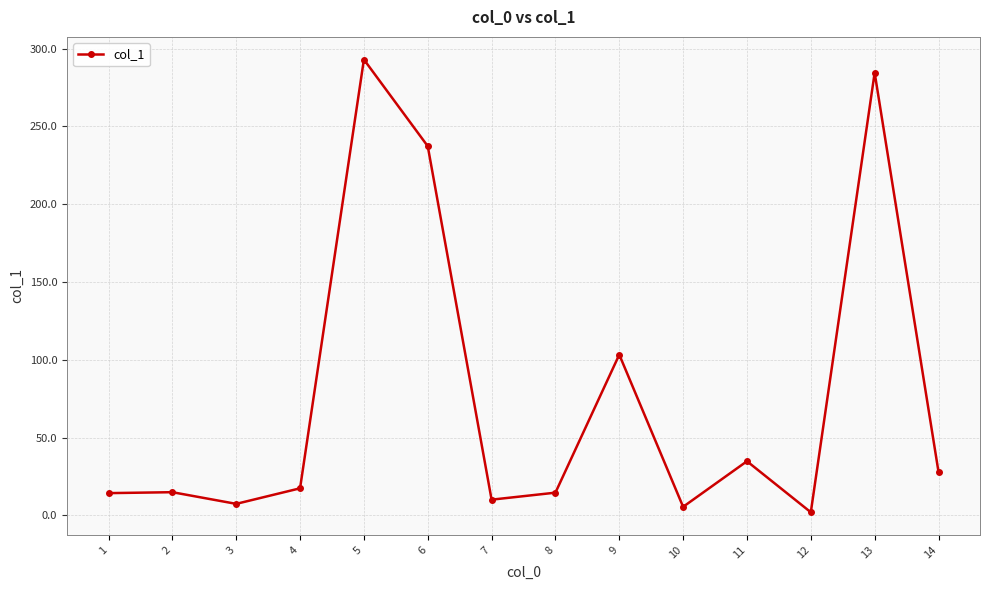

How many data points are above 17?

7